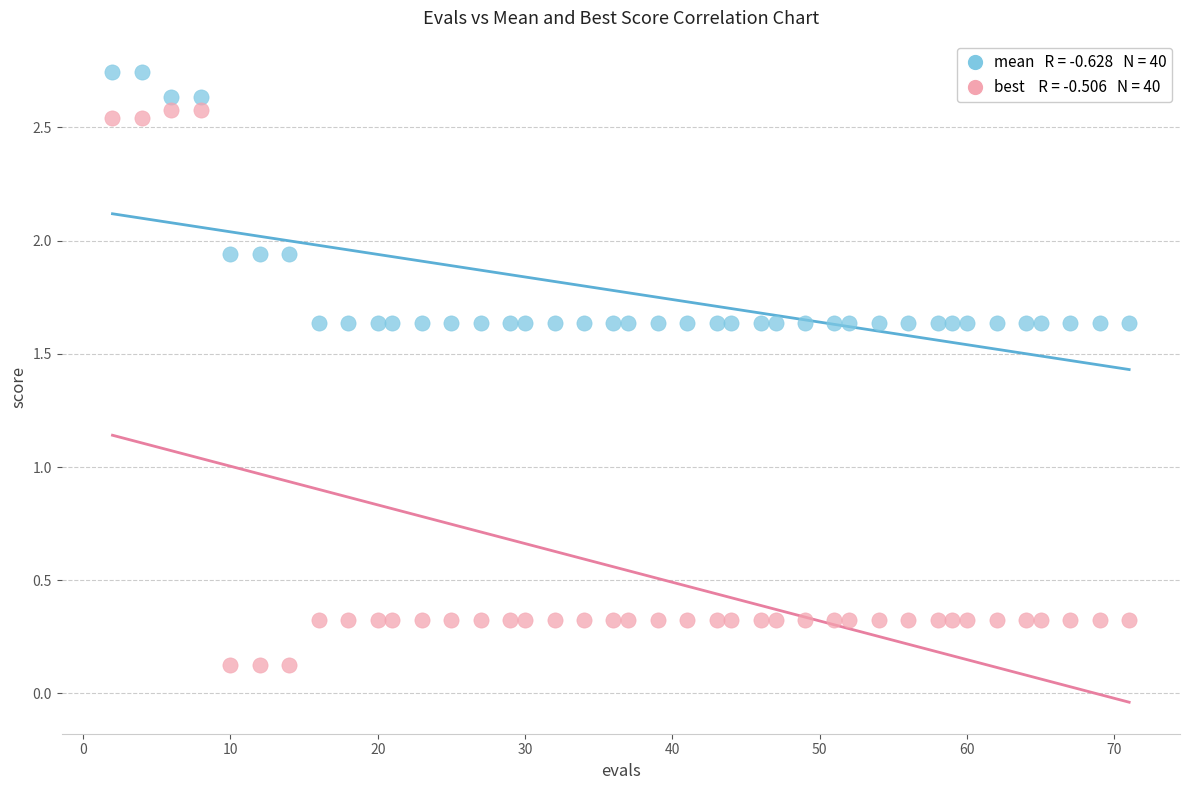

Across all data points, what is the range of X values (max minus min)?

69.0